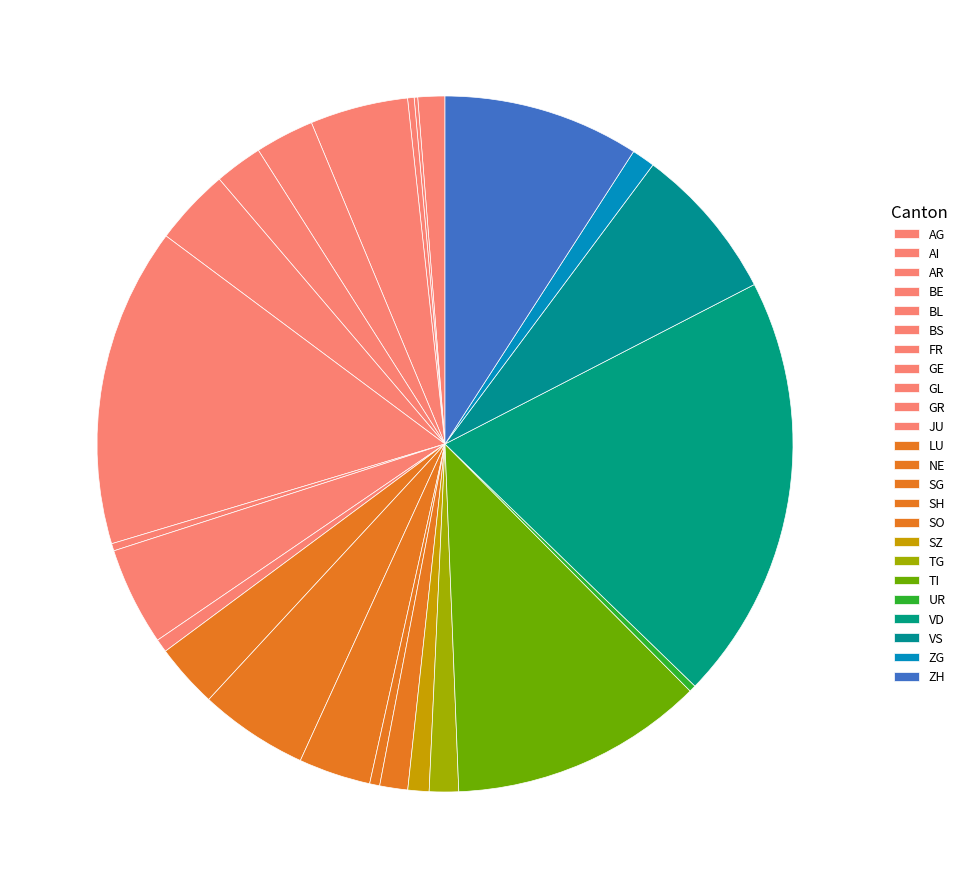

What percentage is NOT represented by LU?

97.0%